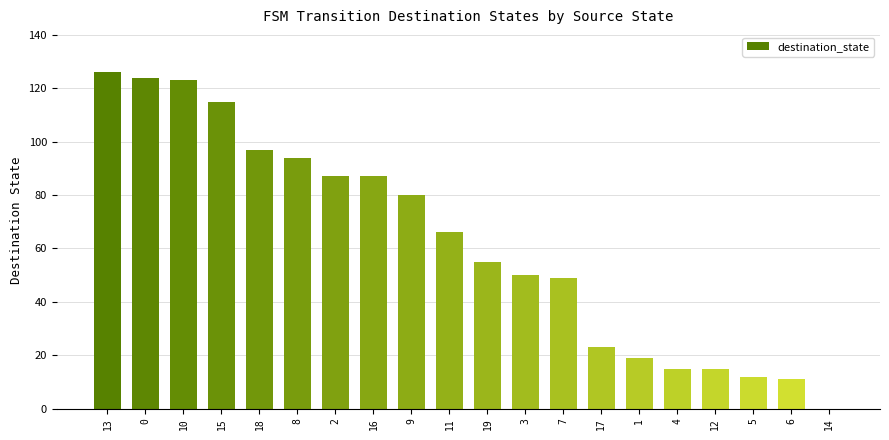

Reading left to right, what are all the values shown in this chart?

126	124	123	115	97	94	87	87	80	66	55	50	49	23	19	15	15	12	11	0